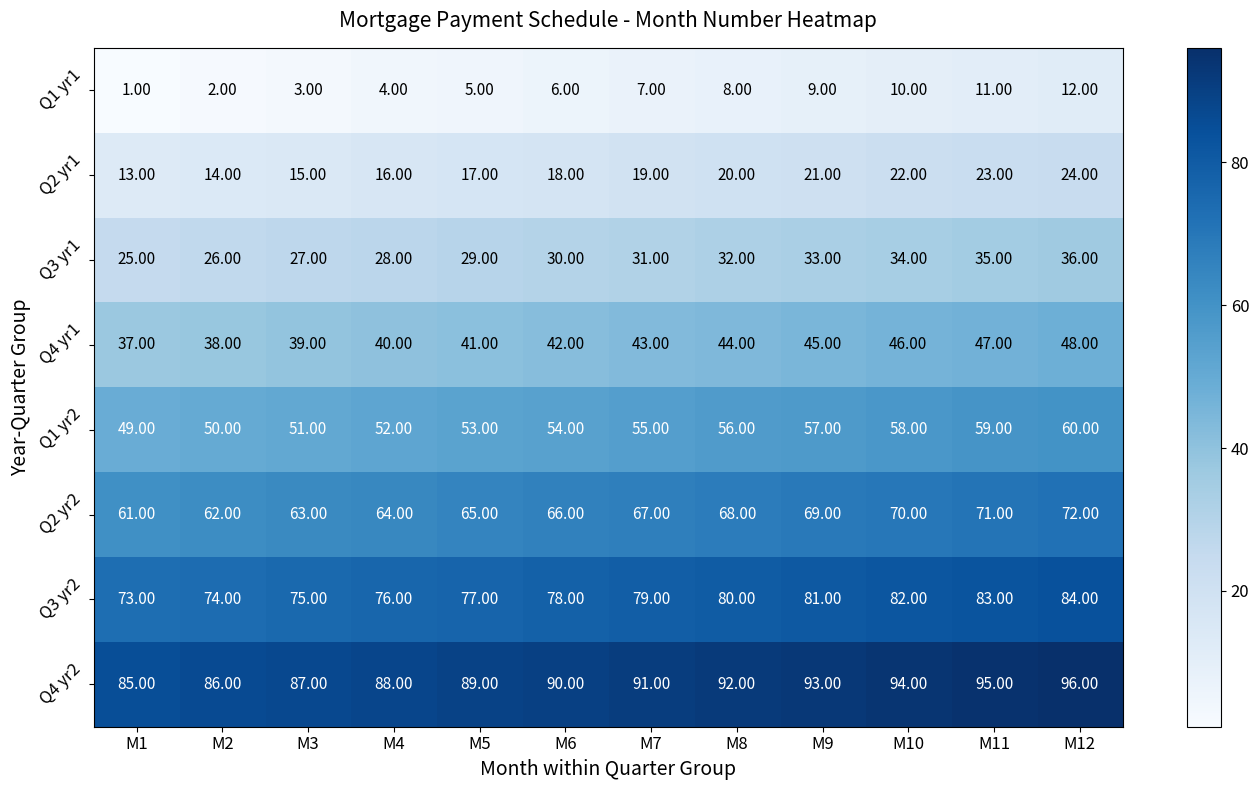

What is the sum of all Q2 yr1 values?

222